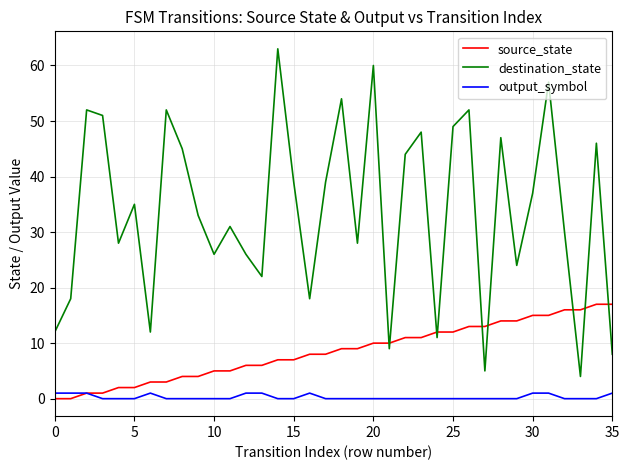

Which series has the largest total across all categories?

destination_state